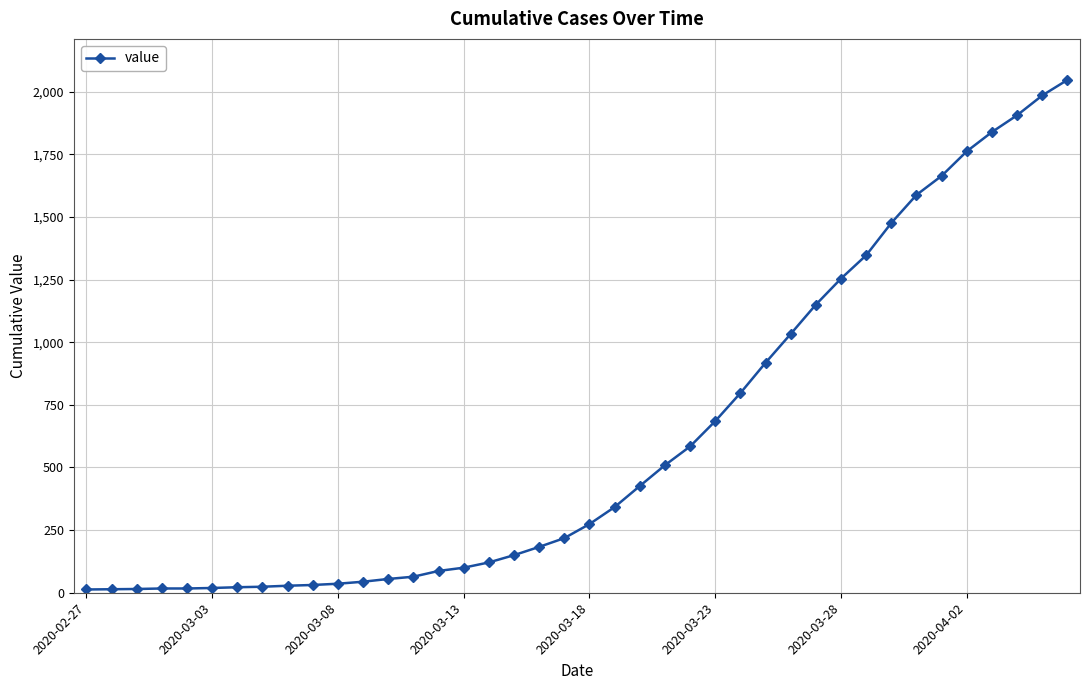

How many values are below 274?

20